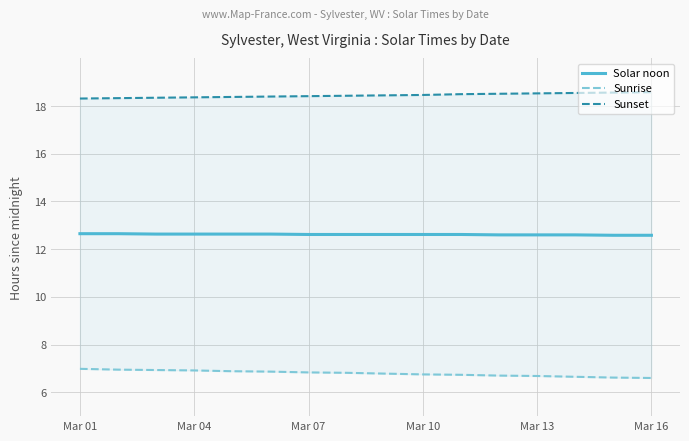

The Solar noon series shows 12.6 at Mar 10. True or false?

True